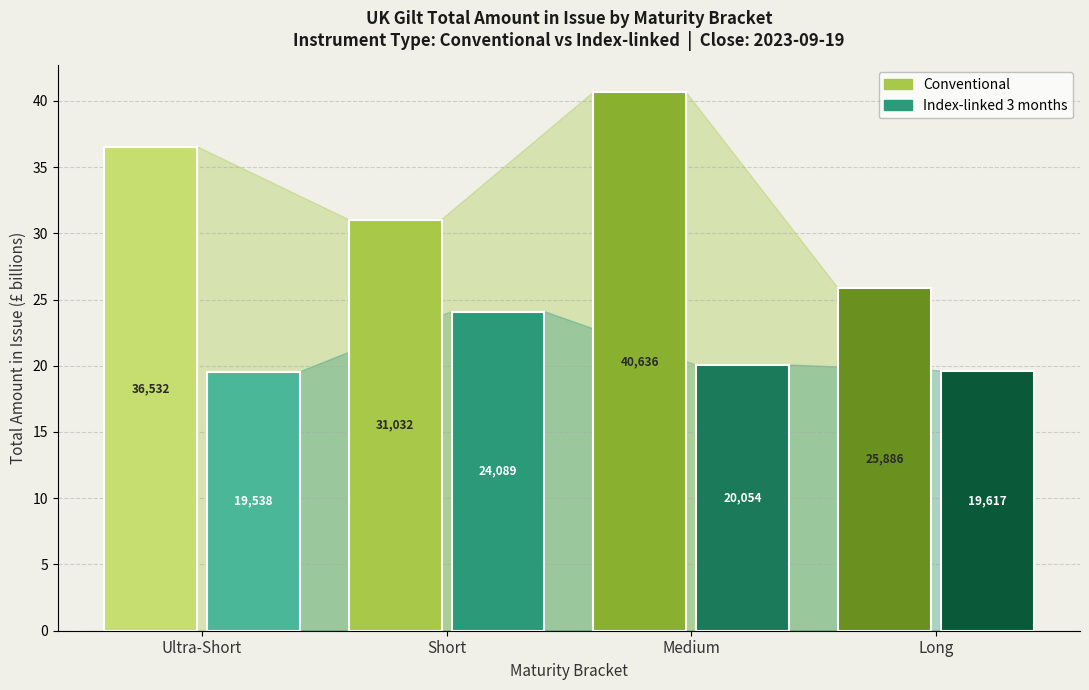

Which category has the highest value across all series?

Medium